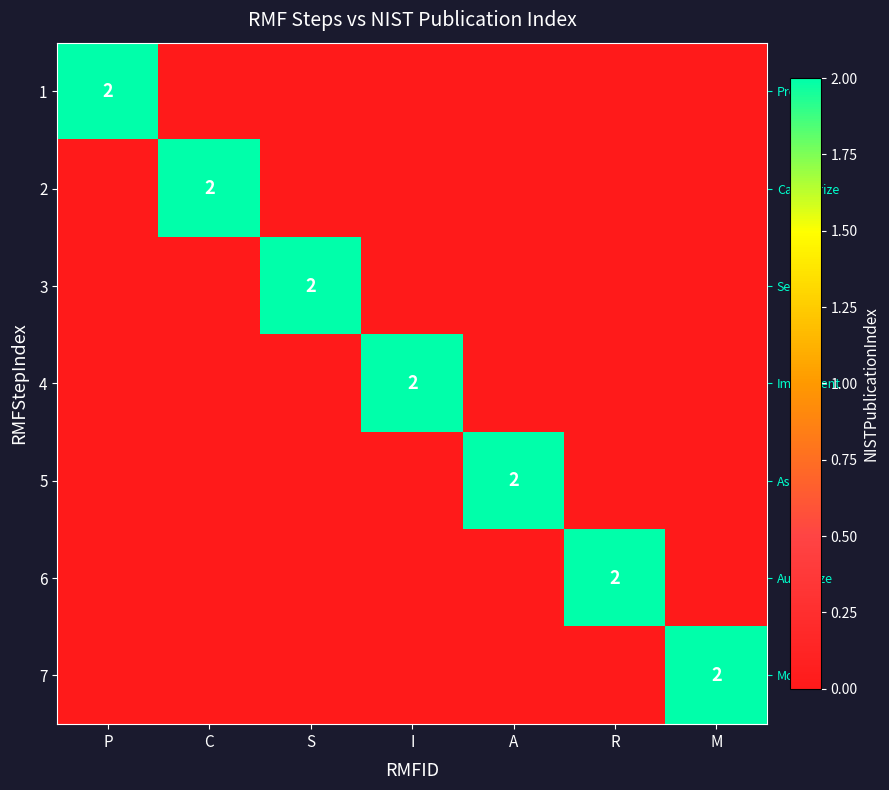

Reading left to right, what are all the values shown in this chart?

row_0: P=2	C=0	S=0	I=0	A=0	R=0	M=0
row_1: P=0	C=2	S=0	I=0	A=0	R=0	M=0
row_2: P=0	C=0	S=2	I=0	A=0	R=0	M=0
row_3: P=0	C=0	S=0	I=2	A=0	R=0	M=0
row_4: P=0	C=0	S=0	I=0	A=2	R=0	M=0
row_5: P=0	C=0	S=0	I=0	A=0	R=2	M=0
row_6: P=0	C=0	S=0	I=0	A=0	R=0	M=2